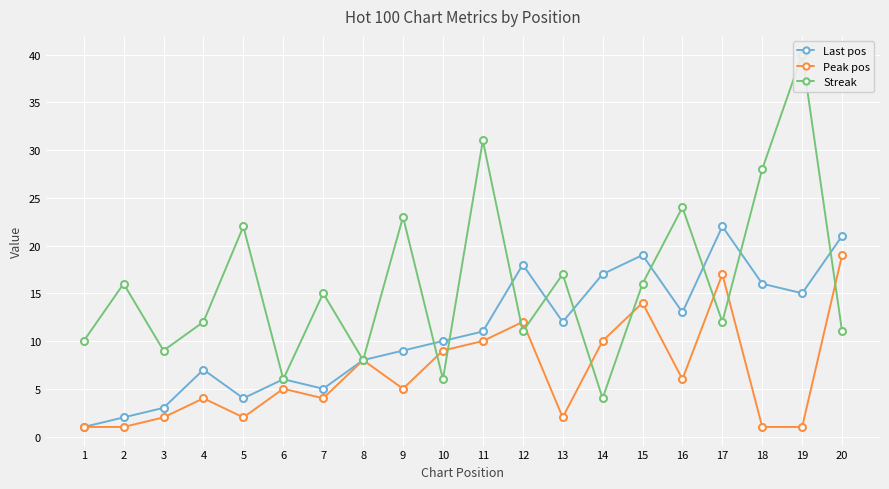

Where is the first local maximum for Streak?

2